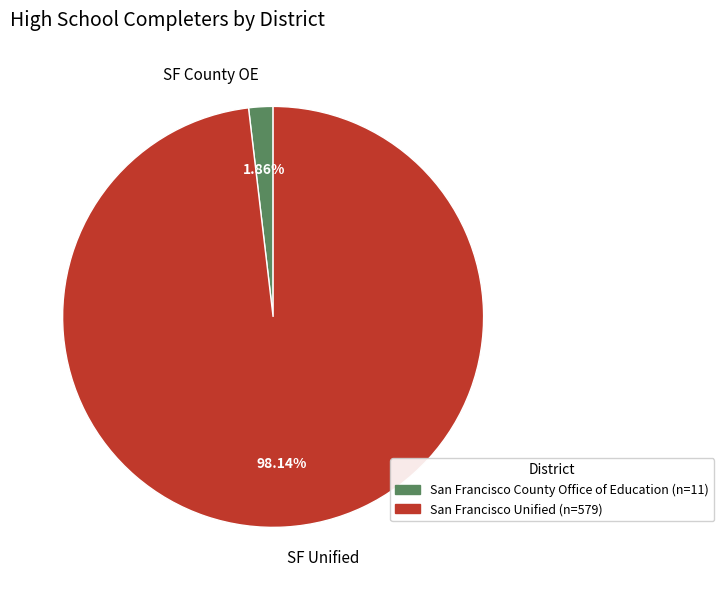

Between SF Unified and SF County OE, which is larger?

SF Unified